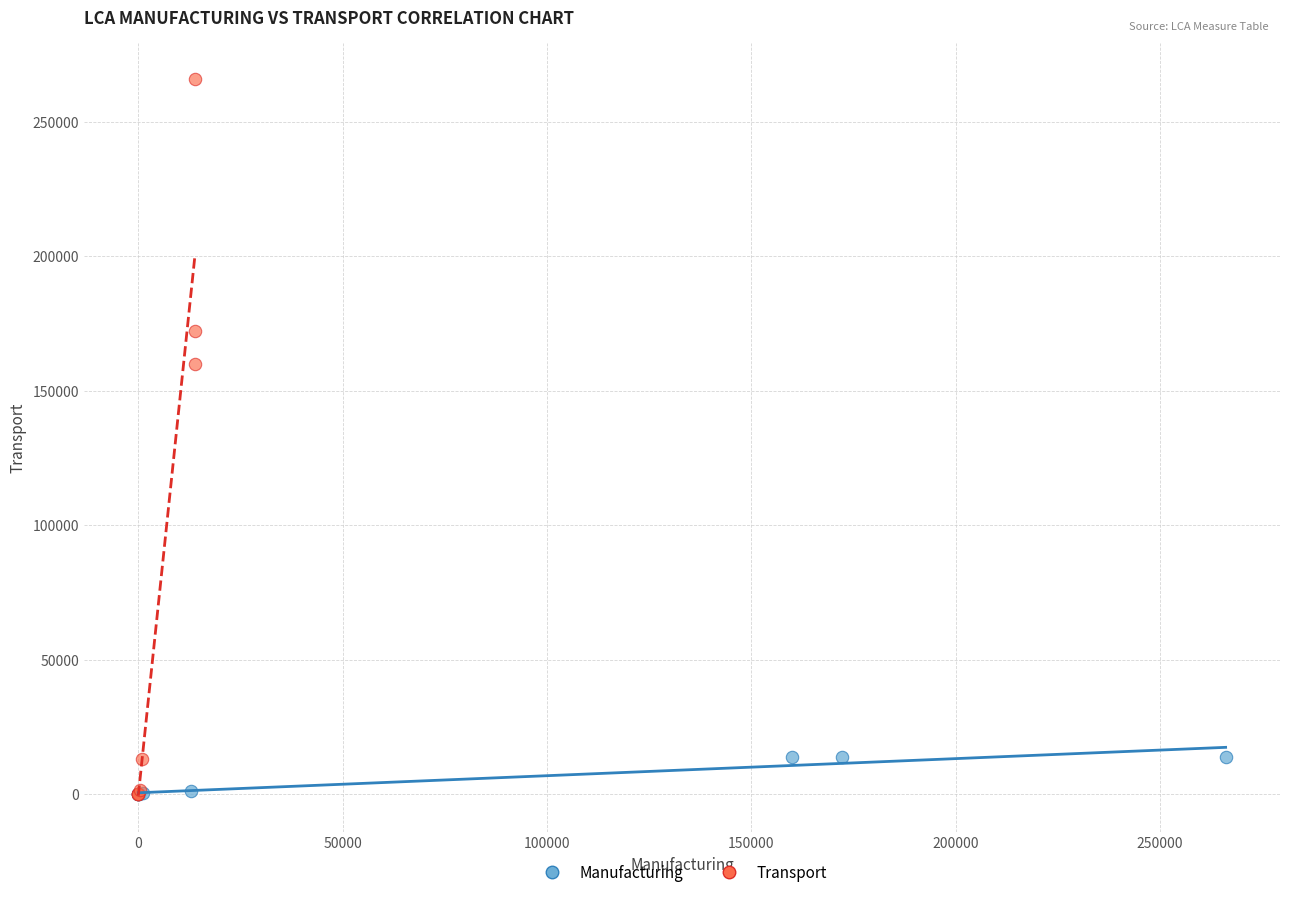

What are all the series names shown in the legend?

Manufacturing, Transport